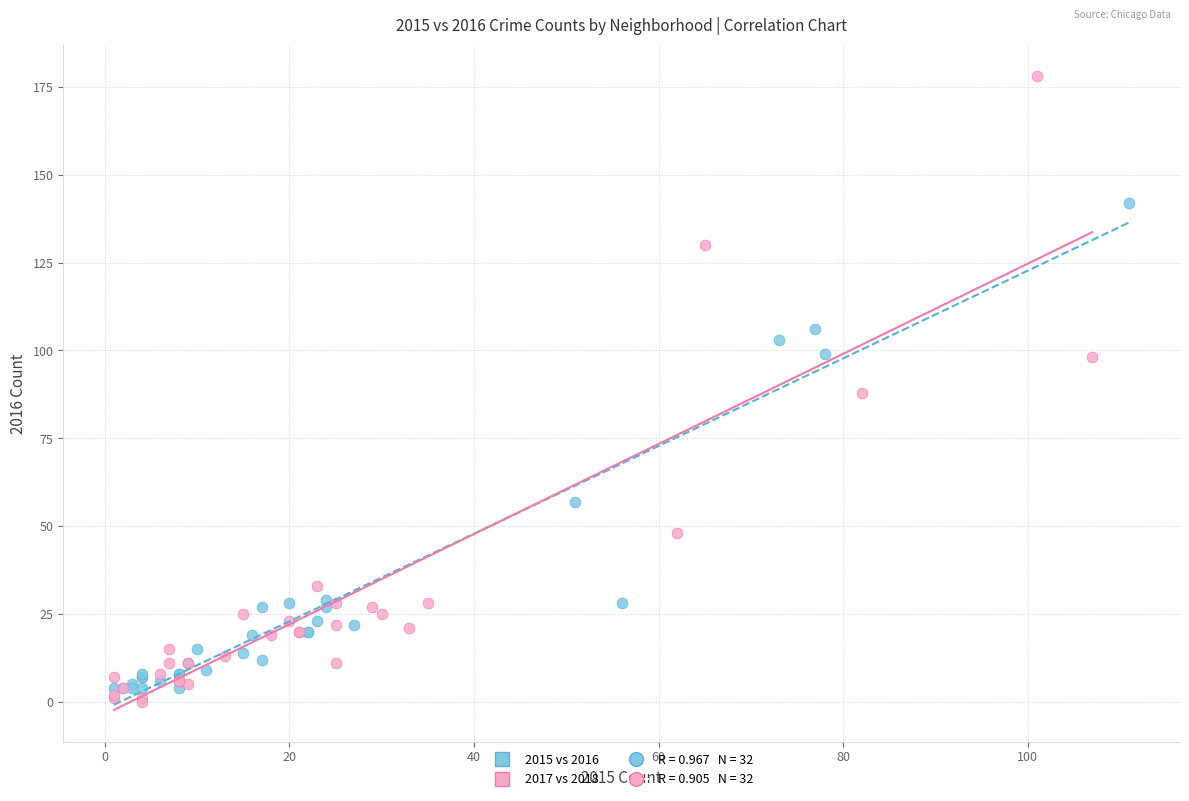

Which series reaches the maximum Y coordinate?

2017 vs 2018